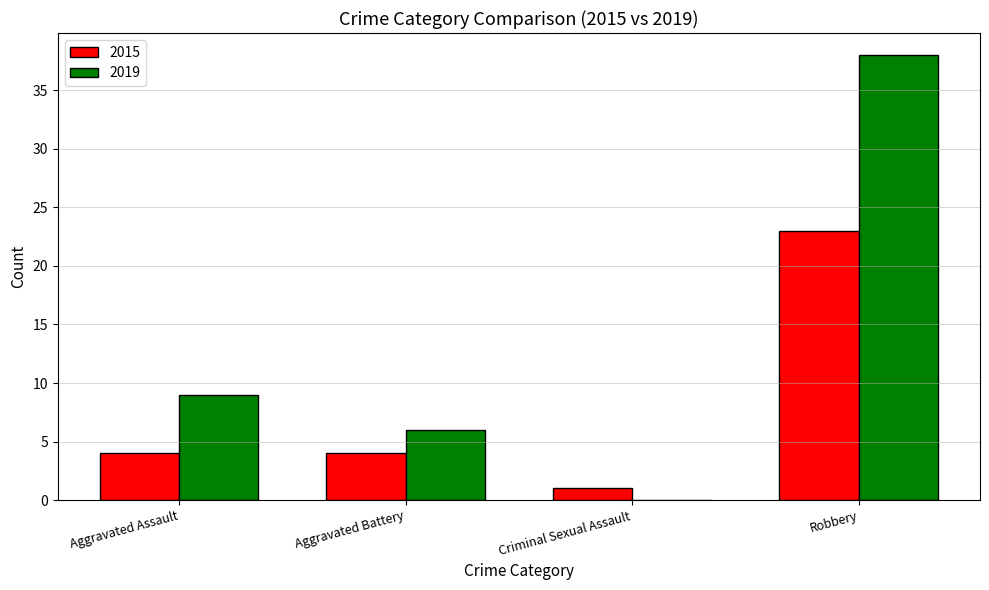

At which category is the sum across all series the highest?

Robbery